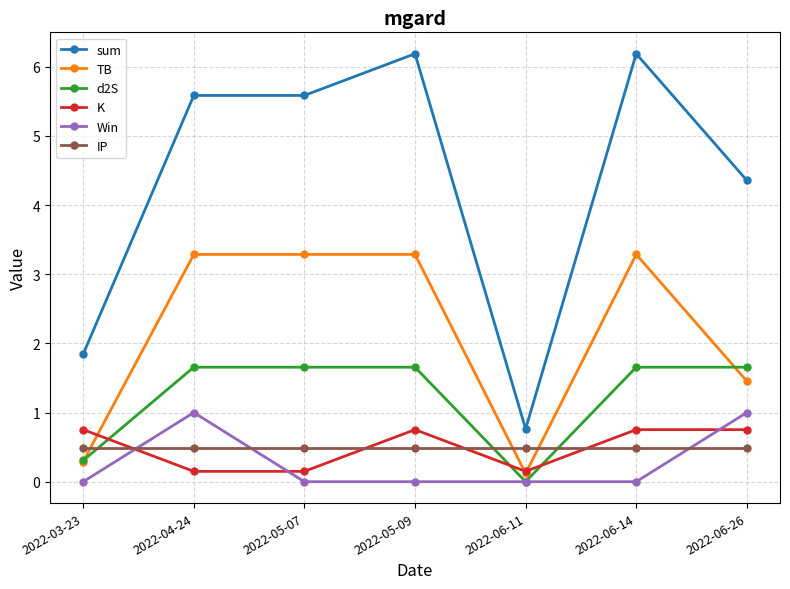

What is the value of the sum point at the 6th from the left?

6.2